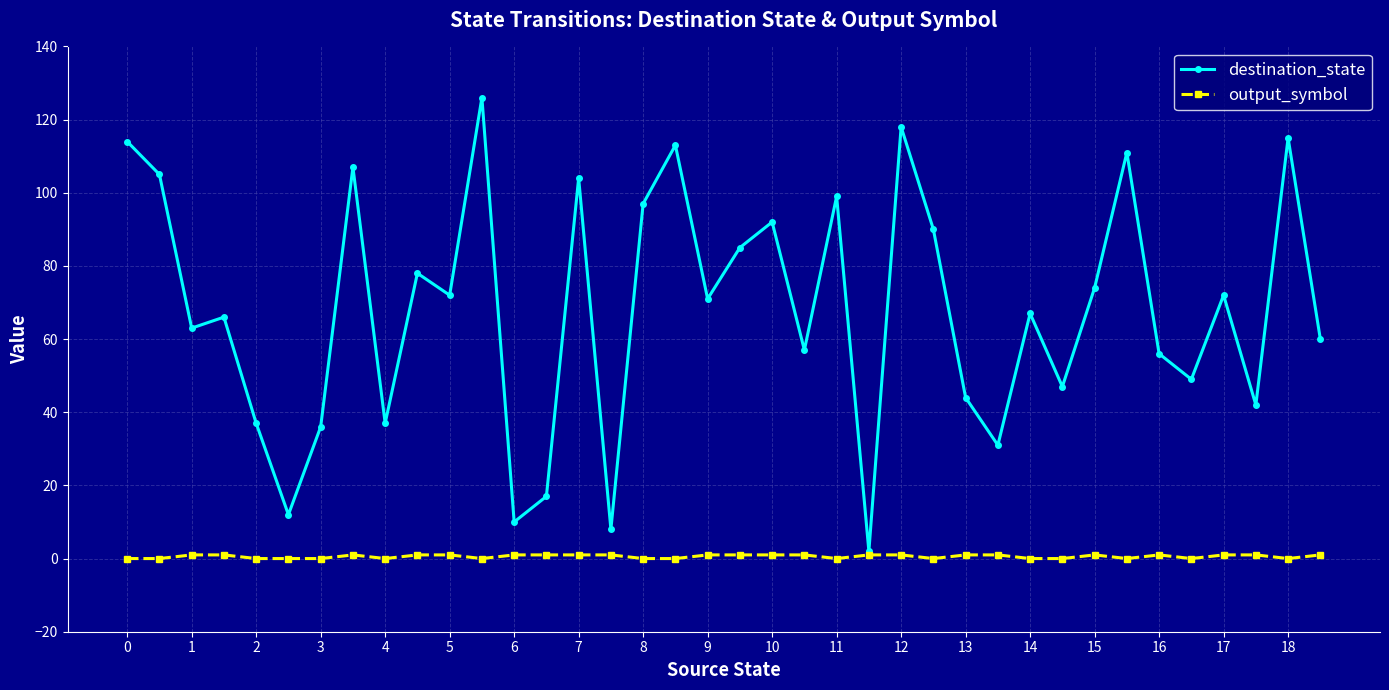

What is the greatest value displayed?

126